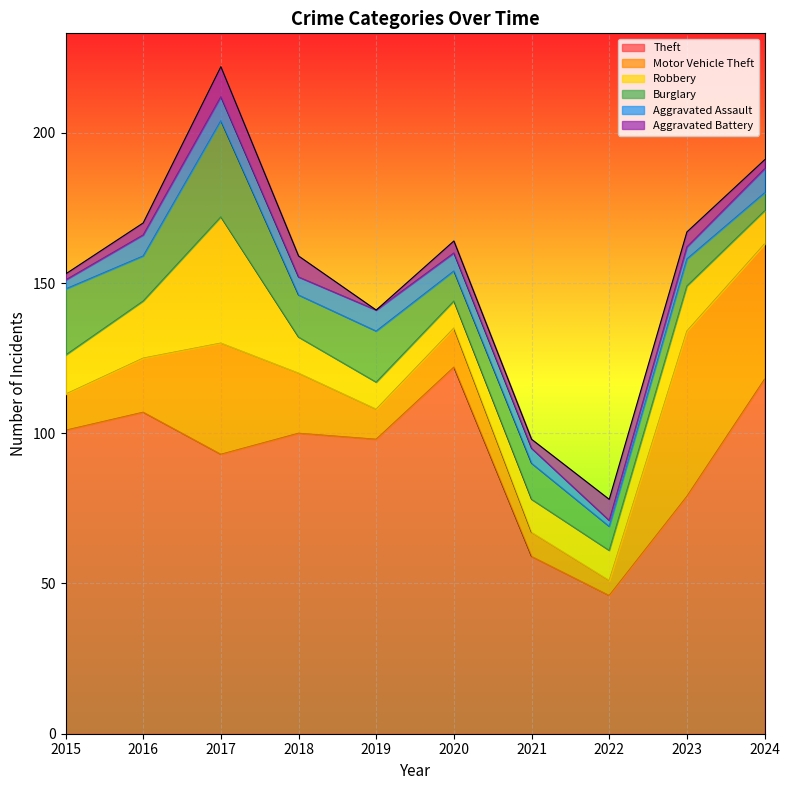

Which series changed the most between 2019 and 2020?

Theft